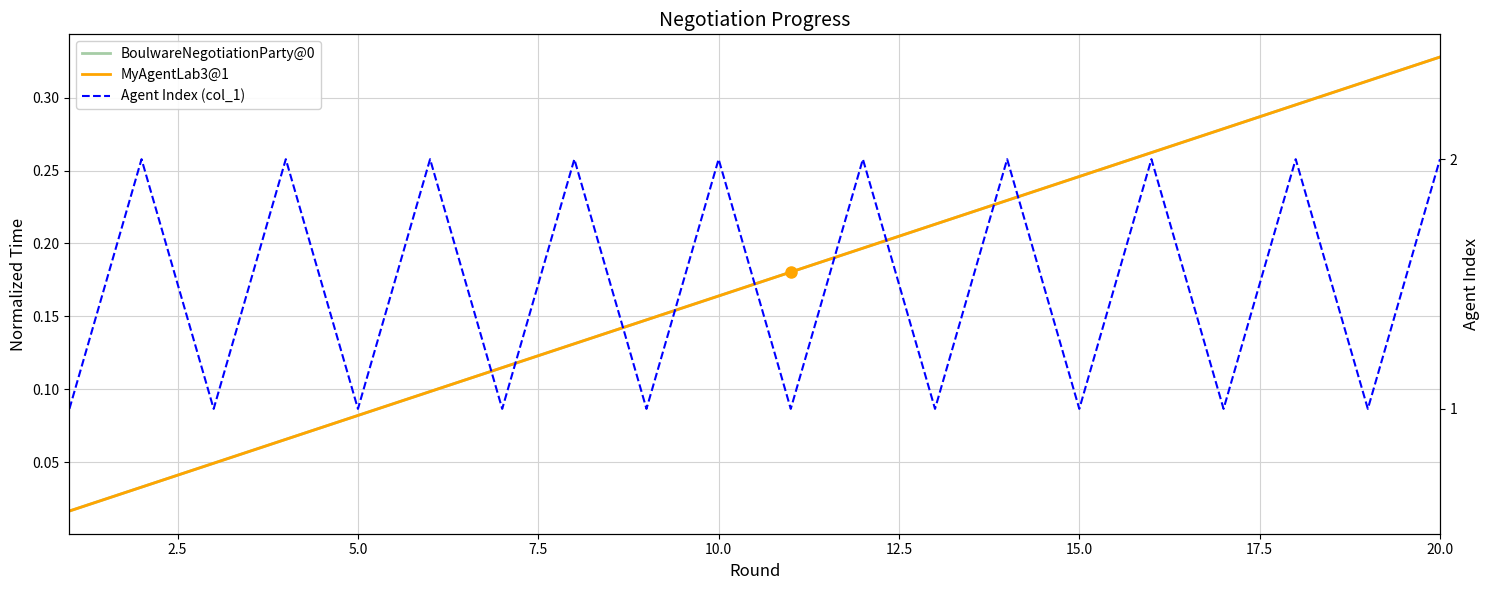

Is the value of BoulwareNegotiationParty@0 at 14 greater than the value of MyAgentLab3@1 at 10?

Yes